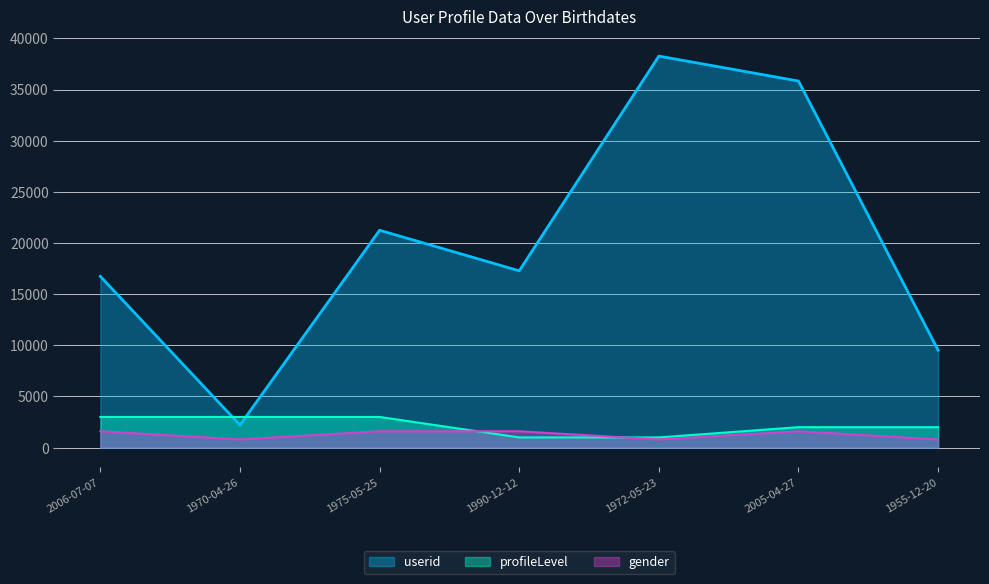

The value of userid at 1955-12-20 is 9524. True or false?

True